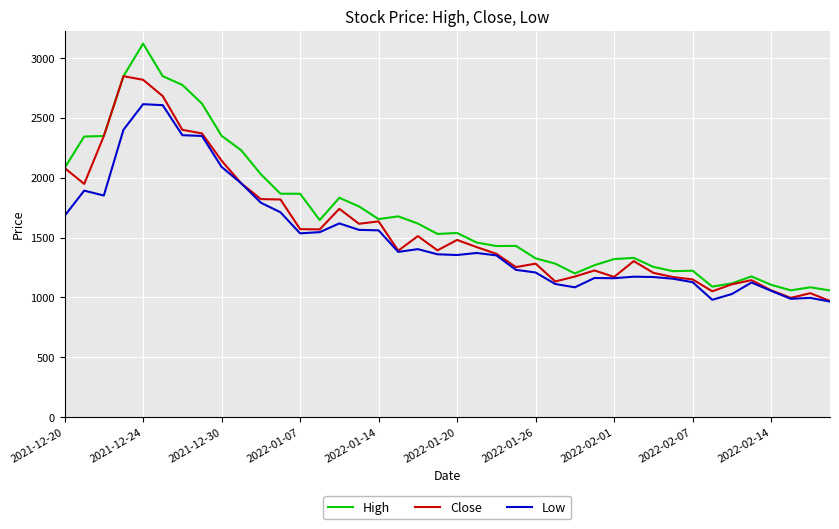

Which series has the largest total across all categories?

High